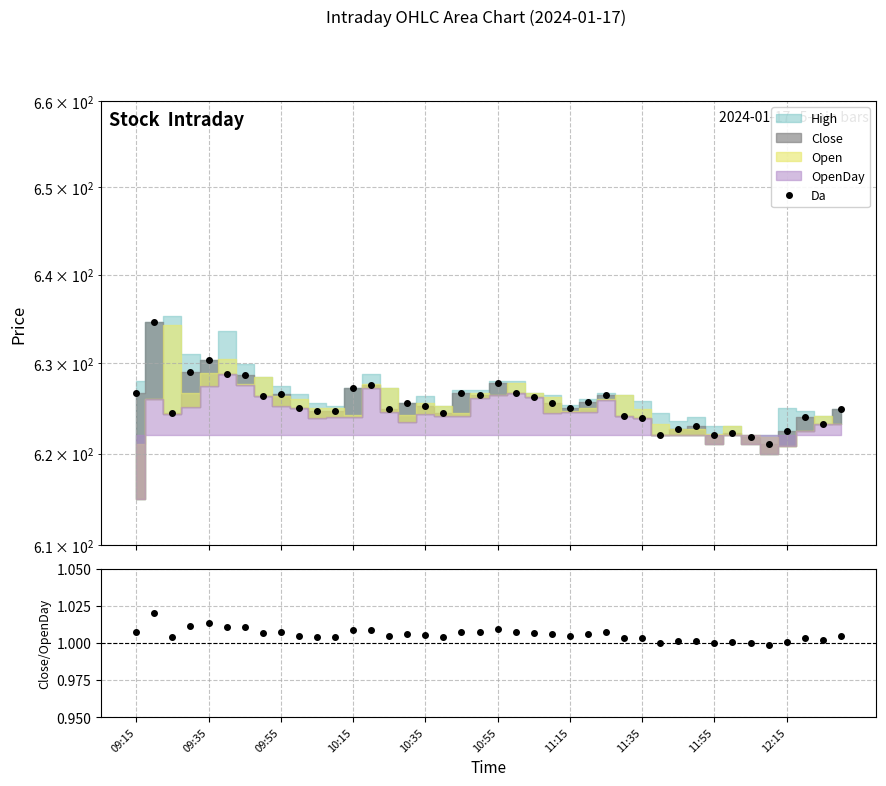

Rank the series at 21 from lowest to highest value.

Close/OpenDay, Da